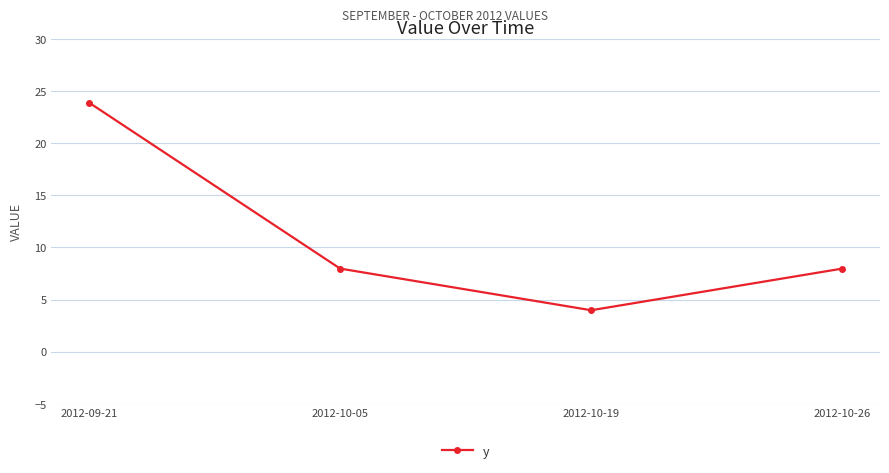

At which category does the data reach its first local valley?

2012-10-19